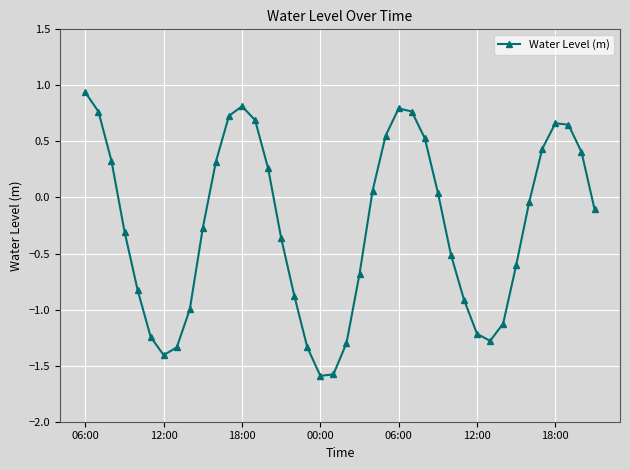

True or false: there are more than 0 points higher than both neighbors.

True